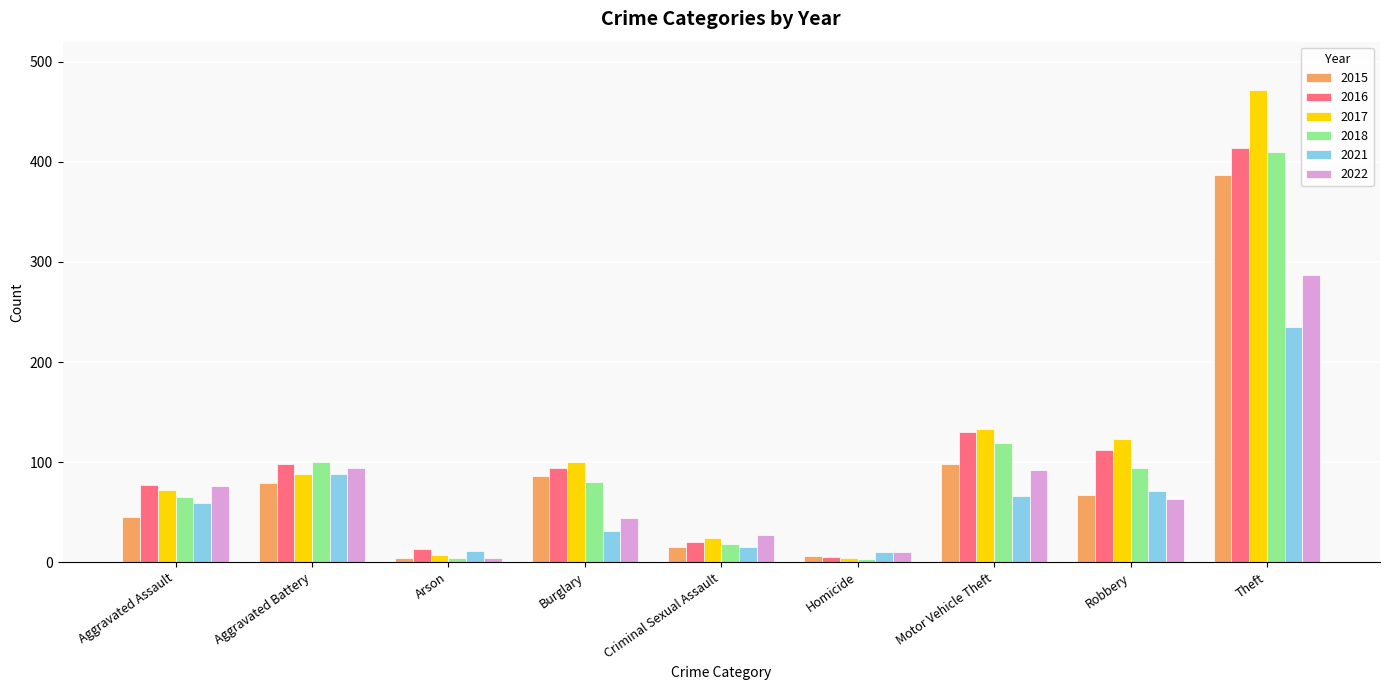

True or false: 2021 has a value of 15 at Criminal Sexual Assault.

True